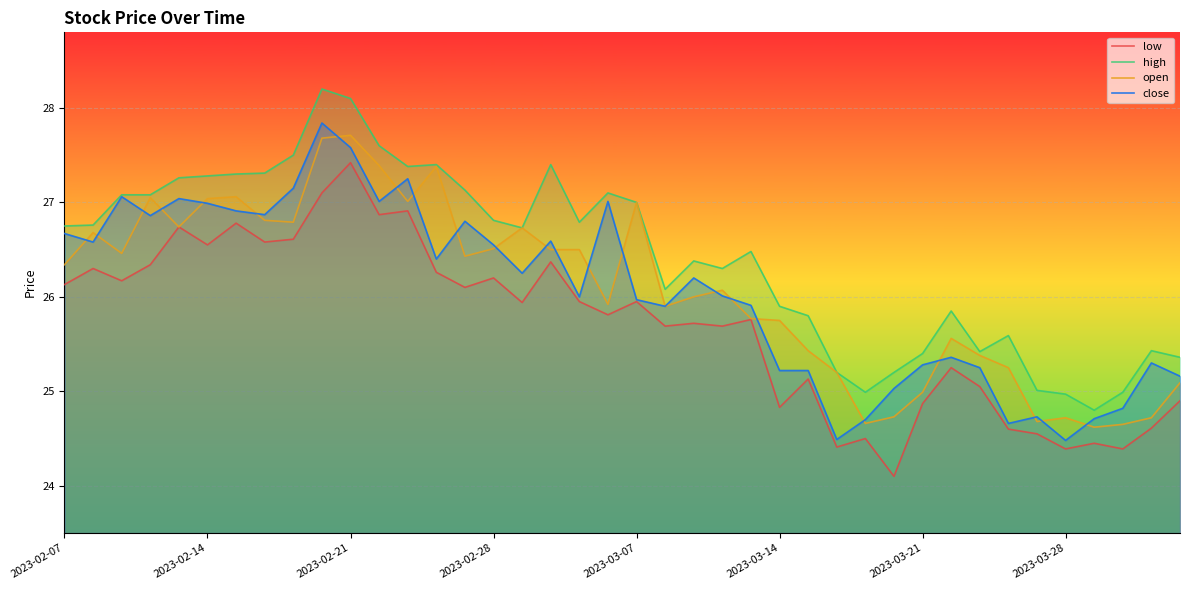

Is it true that open equals 35.7 at 32?

False